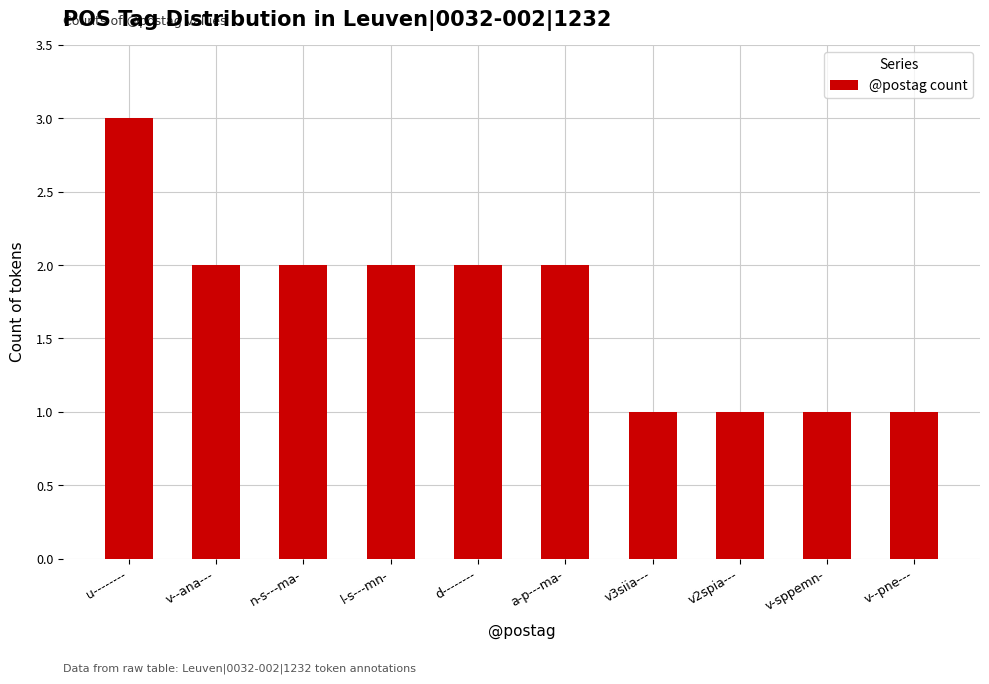

What is the sum of the values at v--pne--- and v--ana---?

3